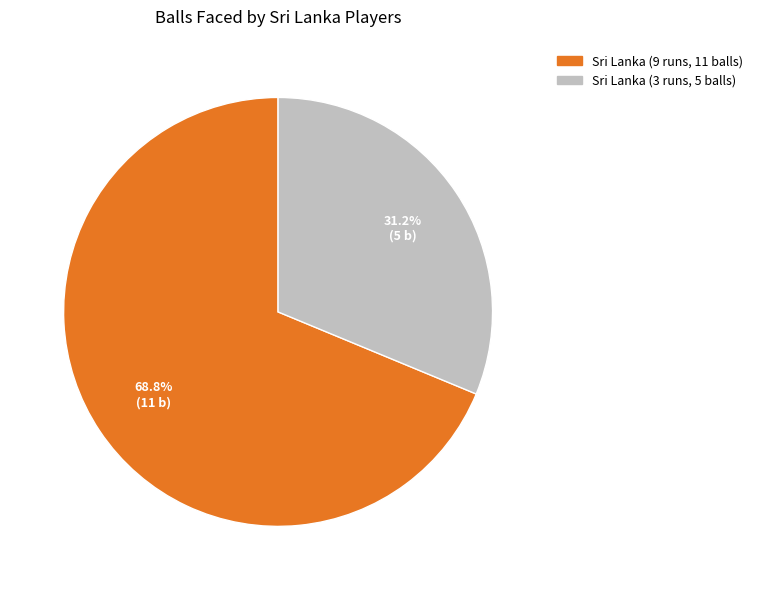

The Sri Lanka (3 runs, 5 balls) slice represents 31% of the pie. True or false?

True